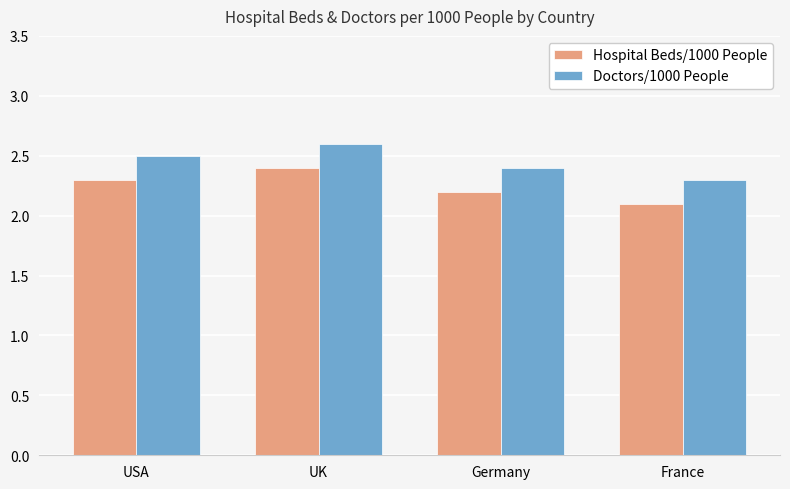

Does the chart contain stacked bars?

No